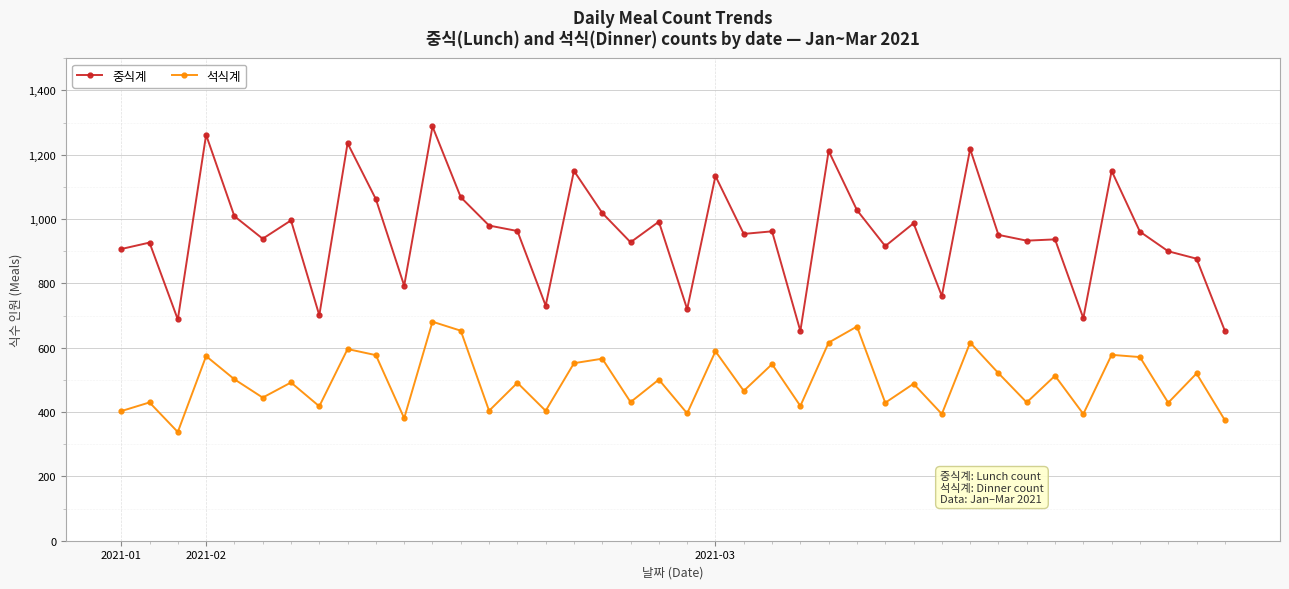

What is the value of the 석식계 point at the 40th from the left?

375